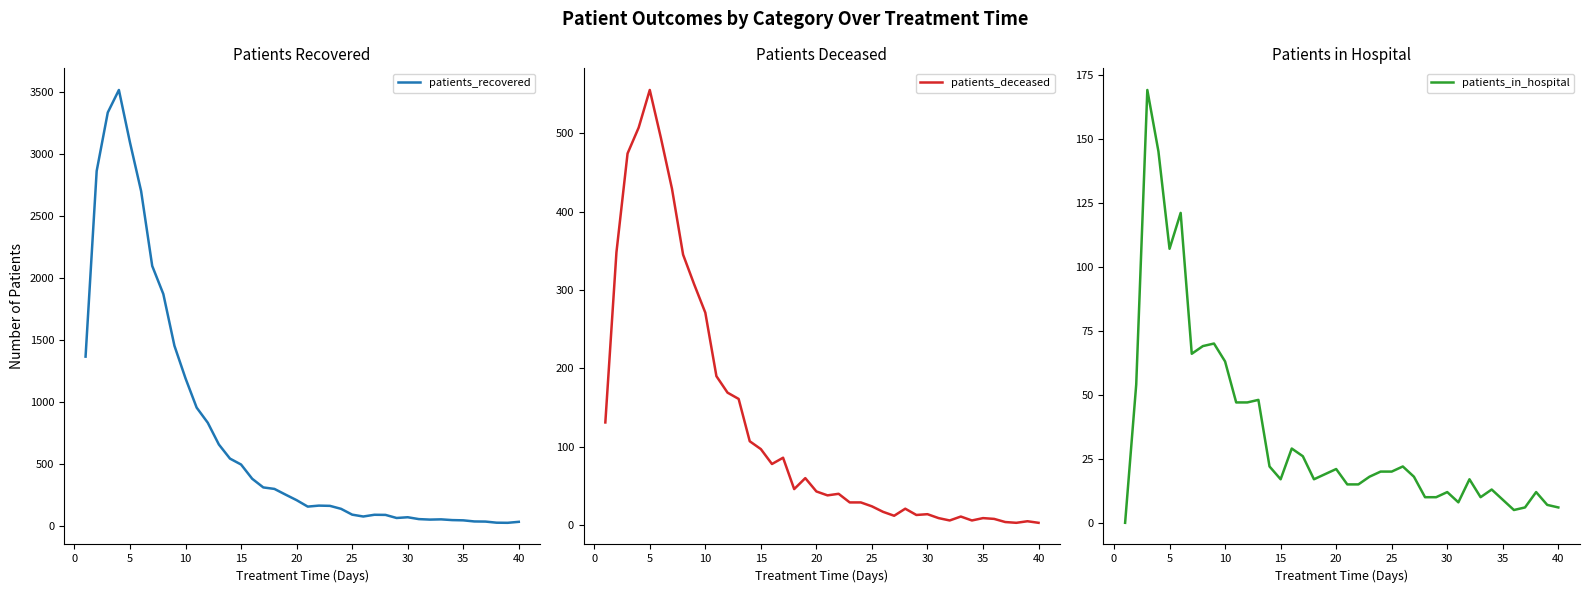

True or false: patients_deceased and patients_recovered cross at least once.

False